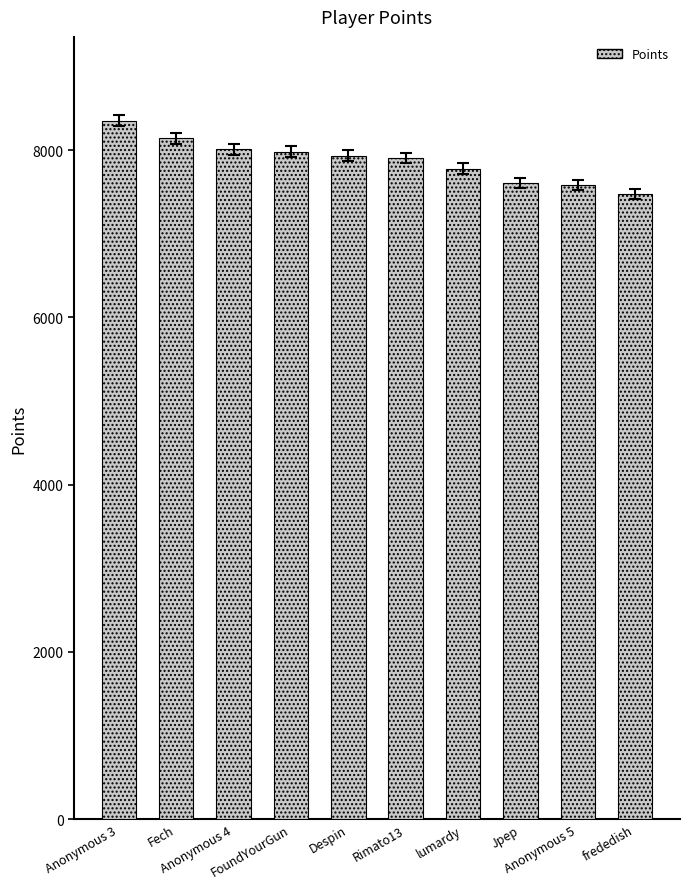

The chart shows a value of 14909 at Anonymous 3. True or false?

False